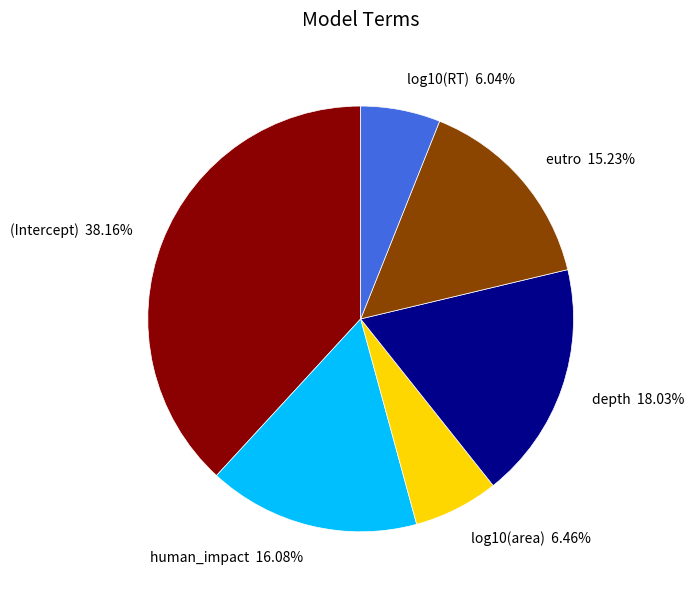

To the nearest percent, what is the combined percentage of (Intercept) and human_impact?

54%